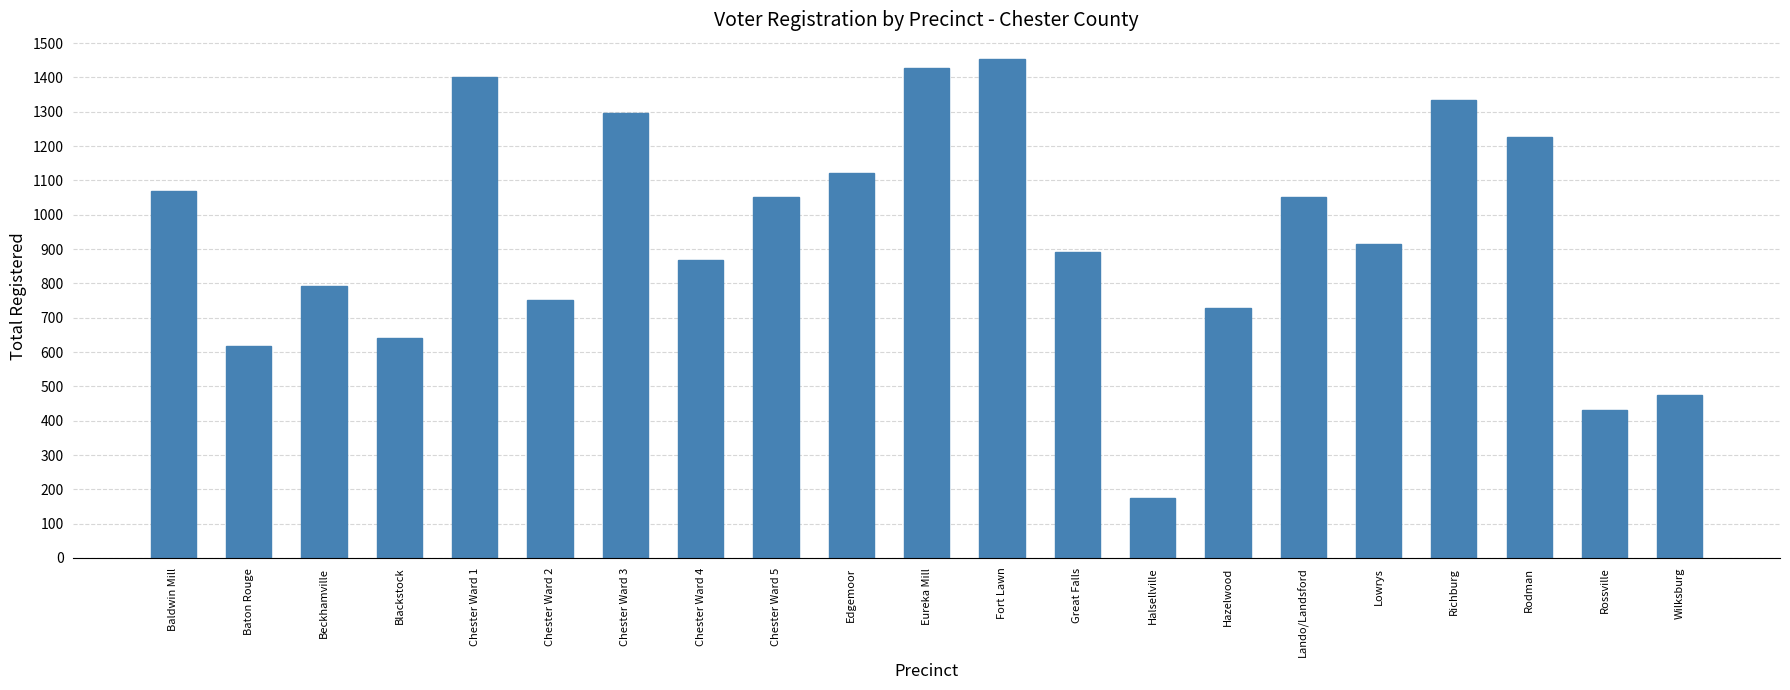

How many series are shown in this chart?

1